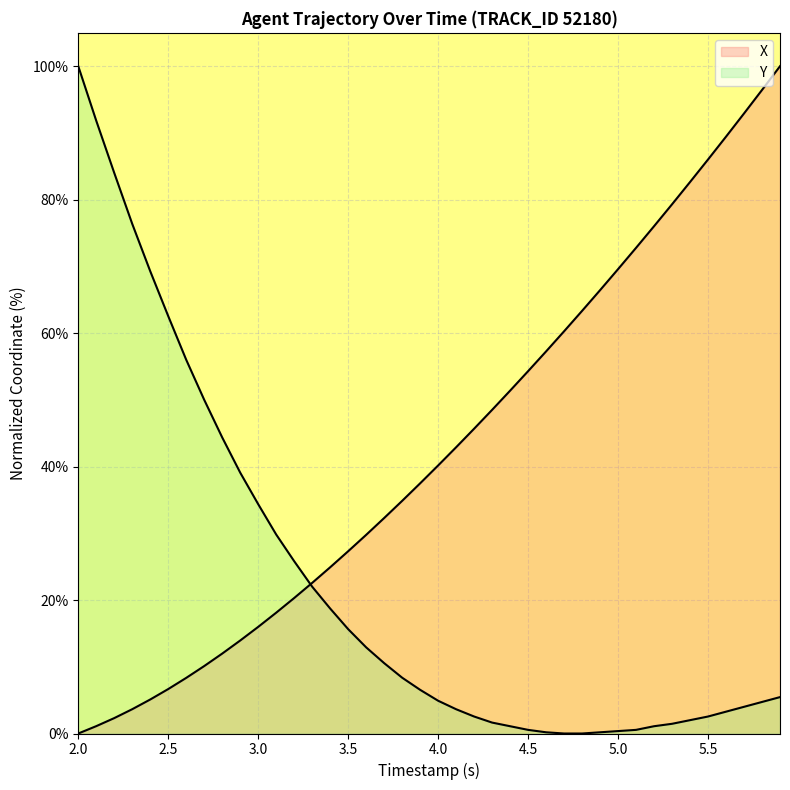

How many values in the X series exceed 40?

20